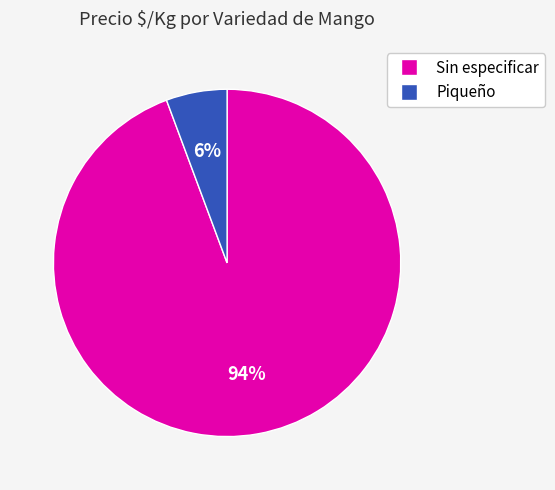

To the nearest percent, what is the combined percentage of Piqueño and Sin especificar?

100%